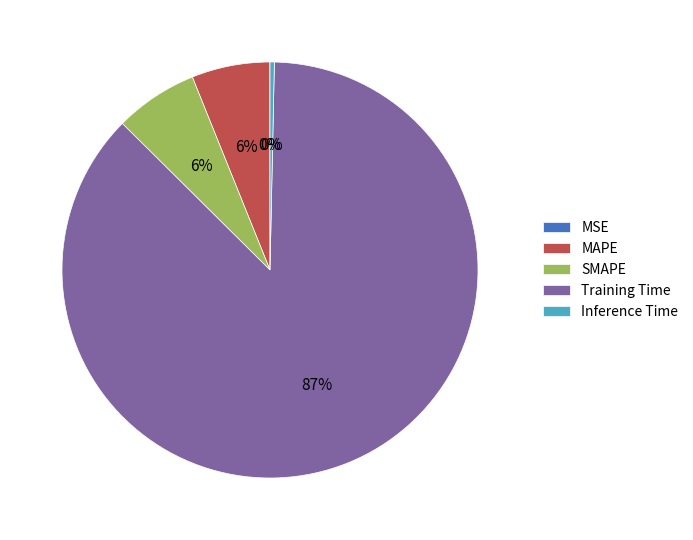

Which category has the biggest portion of the pie?

Training Time